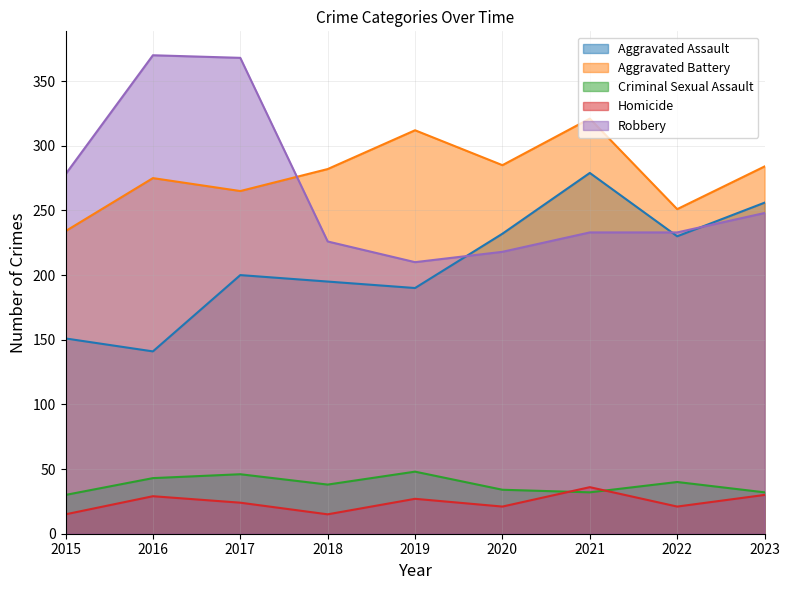

List the labels in order of Aggravated Battery value, largest first.

2021, 2019, 2020, 2023, 2018, 2016, 2017, 2022, 2015